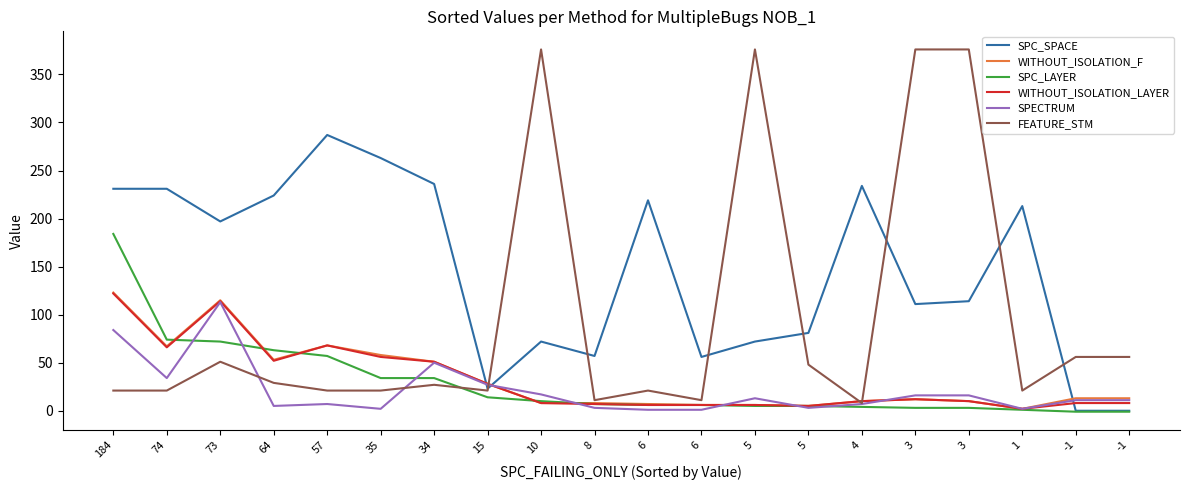

Between 8 and 10, which is larger?

10